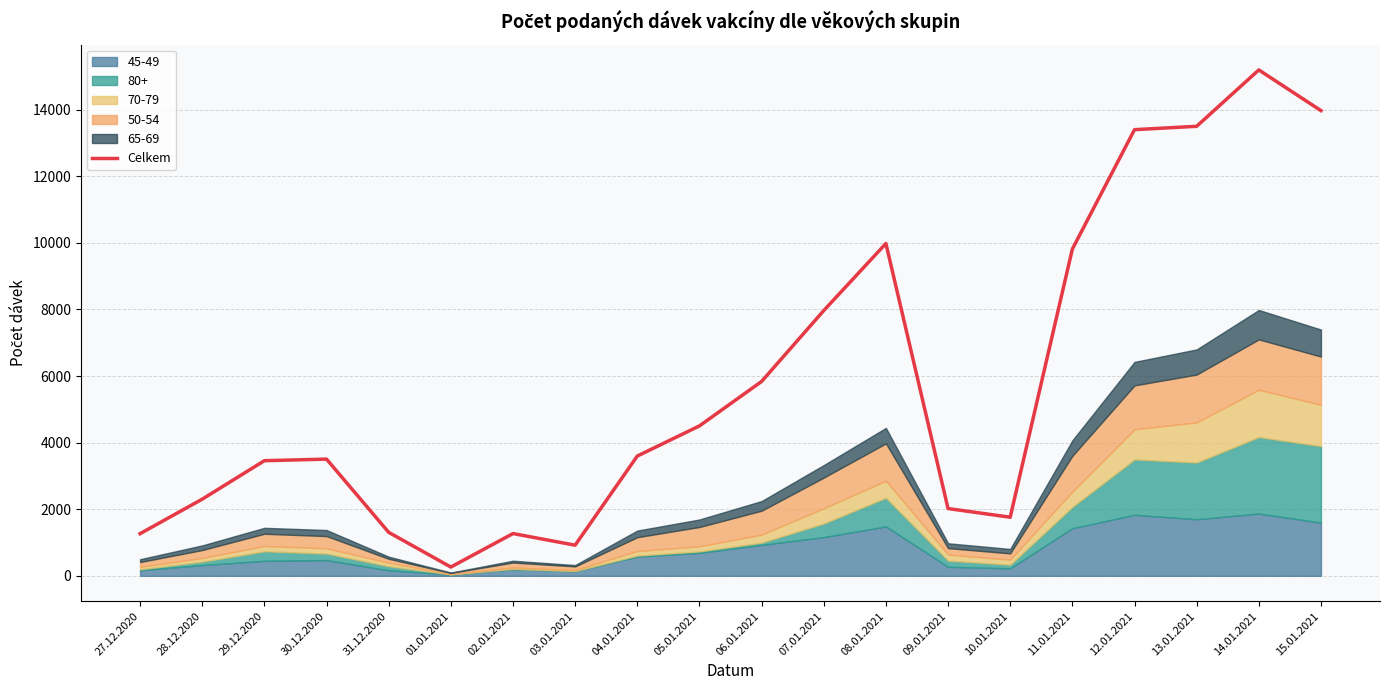

What is the difference between the maximum and second lowest values?

14273